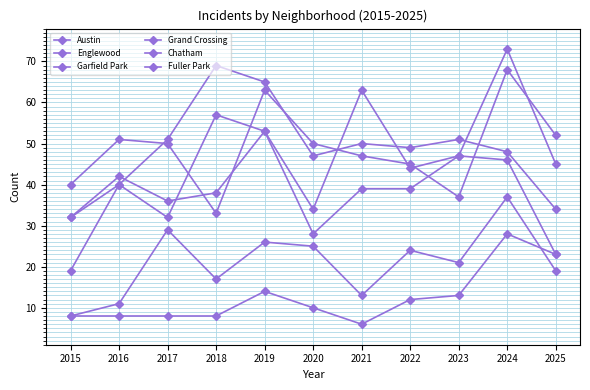

What is the average value of the Austin series?

43